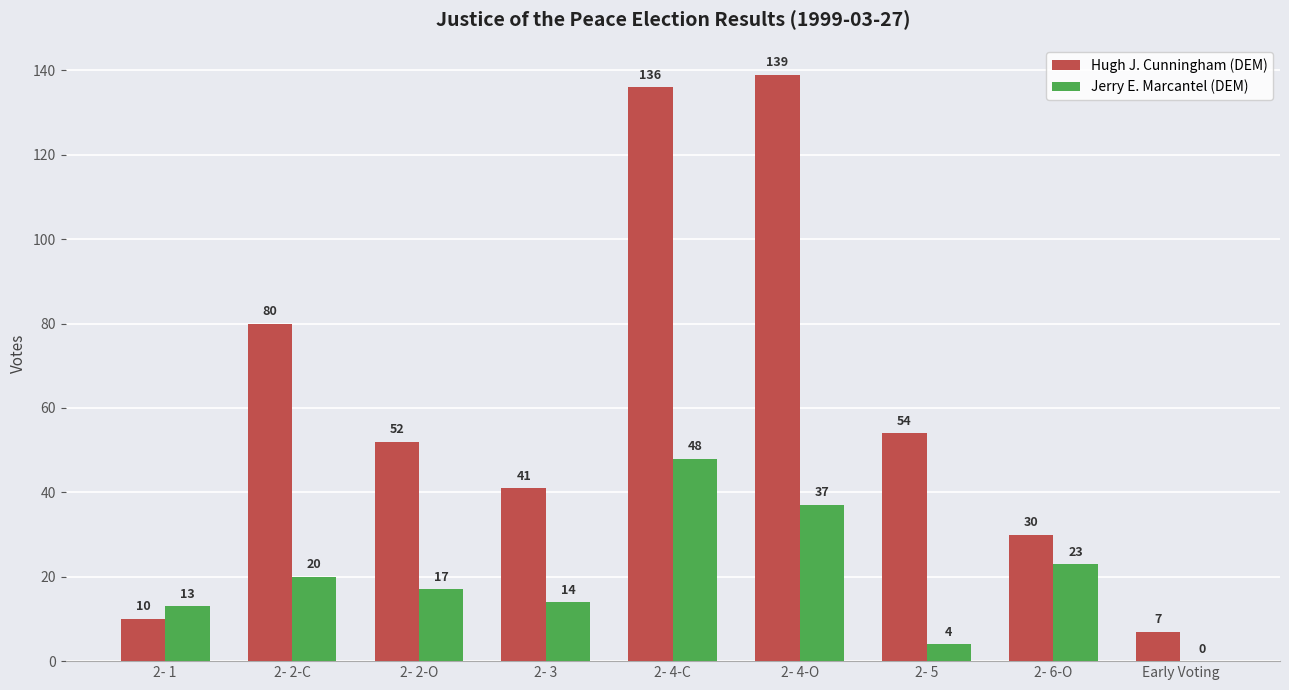

What value does the Hugh J. Cunningham (DEM) series have at 2- 2-O?

52